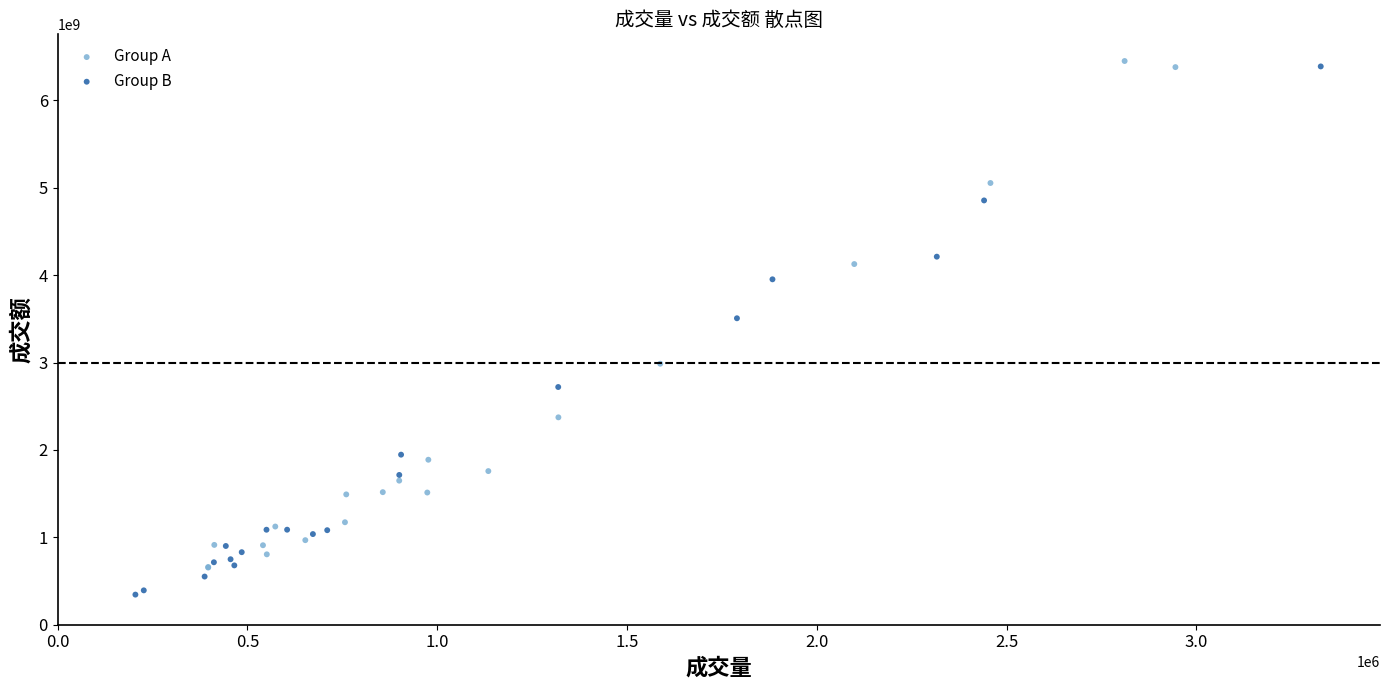

What are all the series names shown in the legend?

Group A, Group B